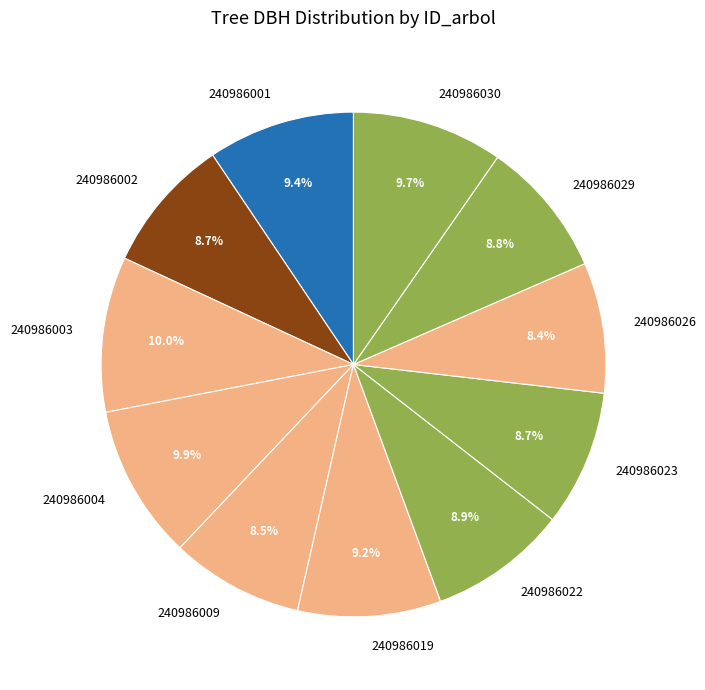

Is it true that 240986026 is 16% of the pie?

False